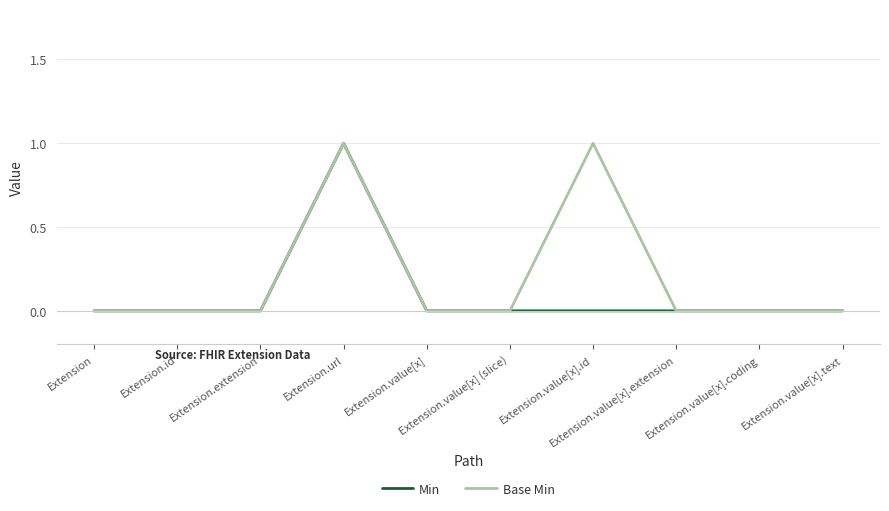

Reading left to right, extract all data points from this chart.

Min: 0	0	0	1	0	0	0	0	0	0
Base Min: 0	0	0	1	0	0	1	0	0	0